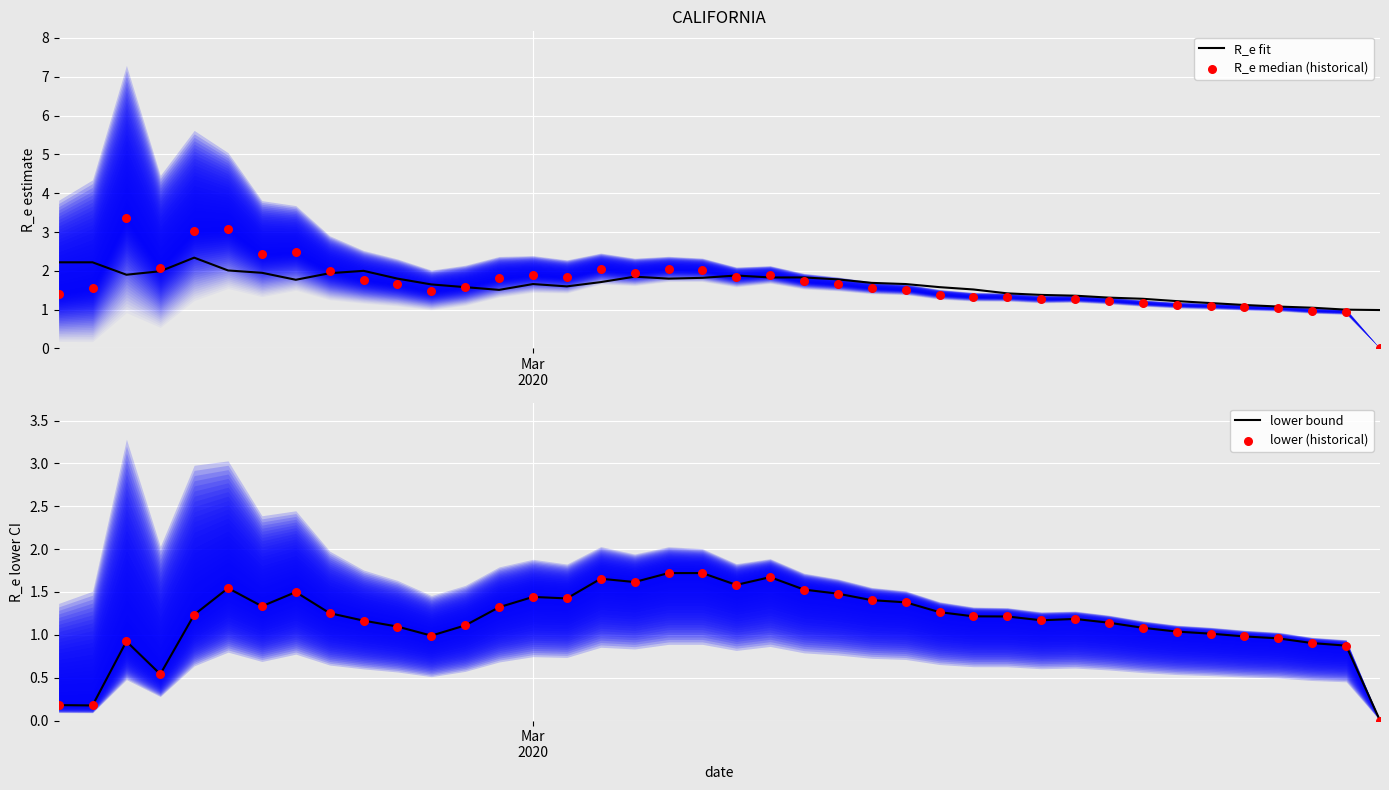

Which series has the largest total across all categories?

R_e median (historical)